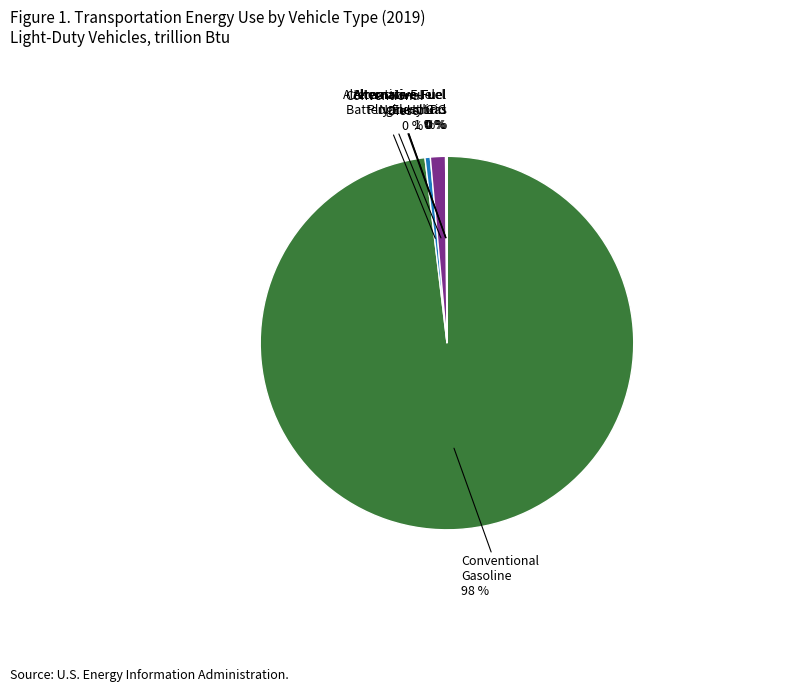

Which slice represents more than half of the pie?

Conventional Gasoline